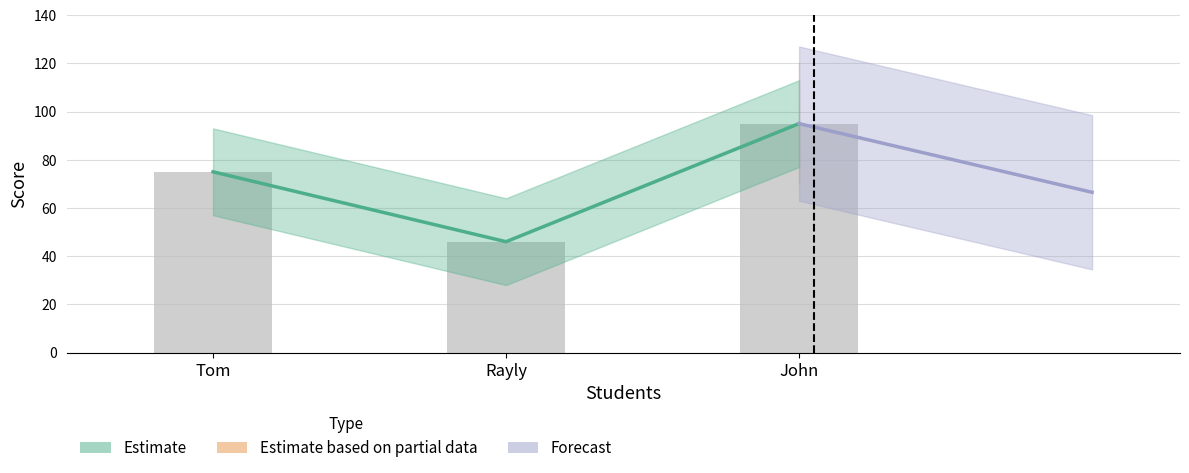

What is the minimum value for Forecast?

66.5